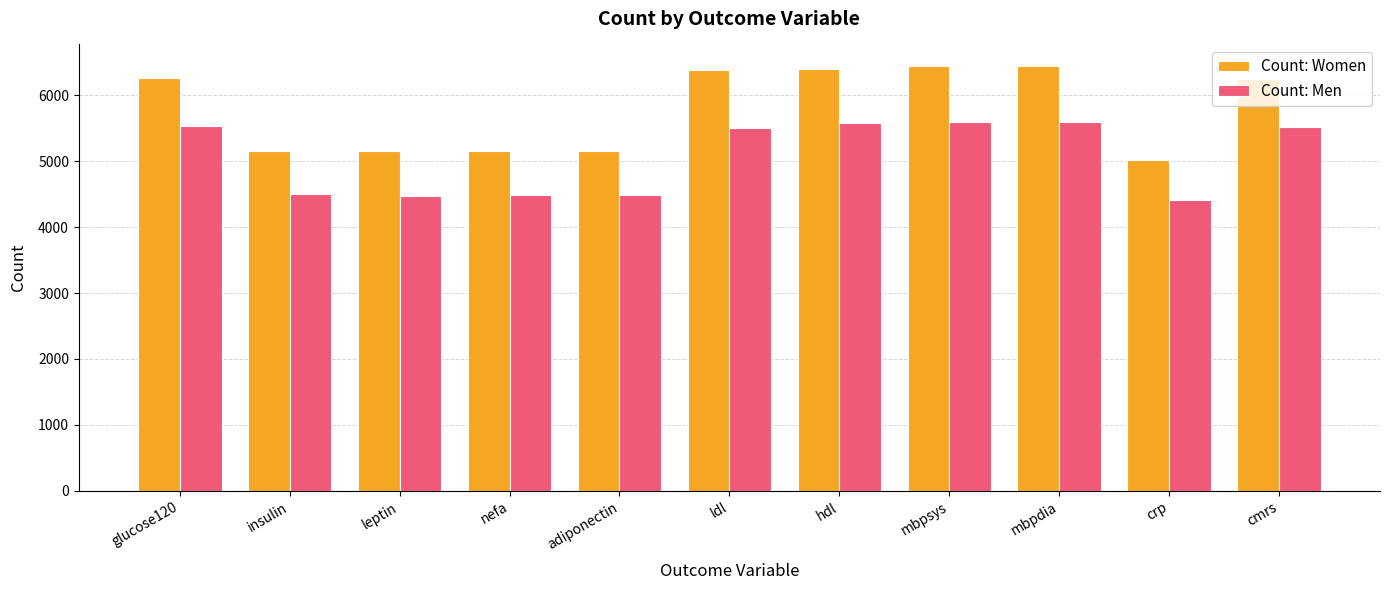

What is the minimum value shown in the chart?

4408